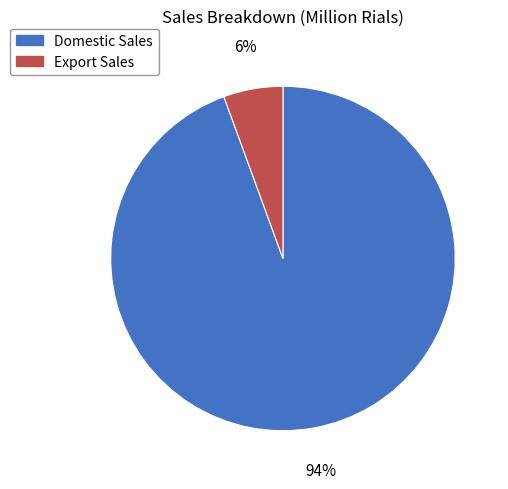

What is the largest slice in the pie chart?

Domestic Sales